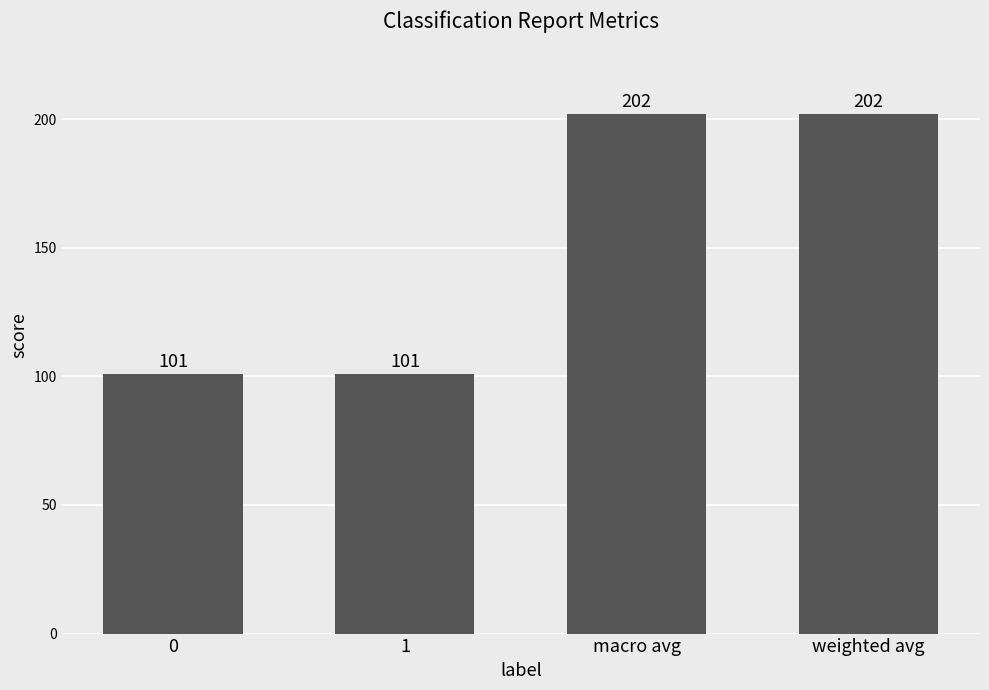

How many bars are there in total?

4